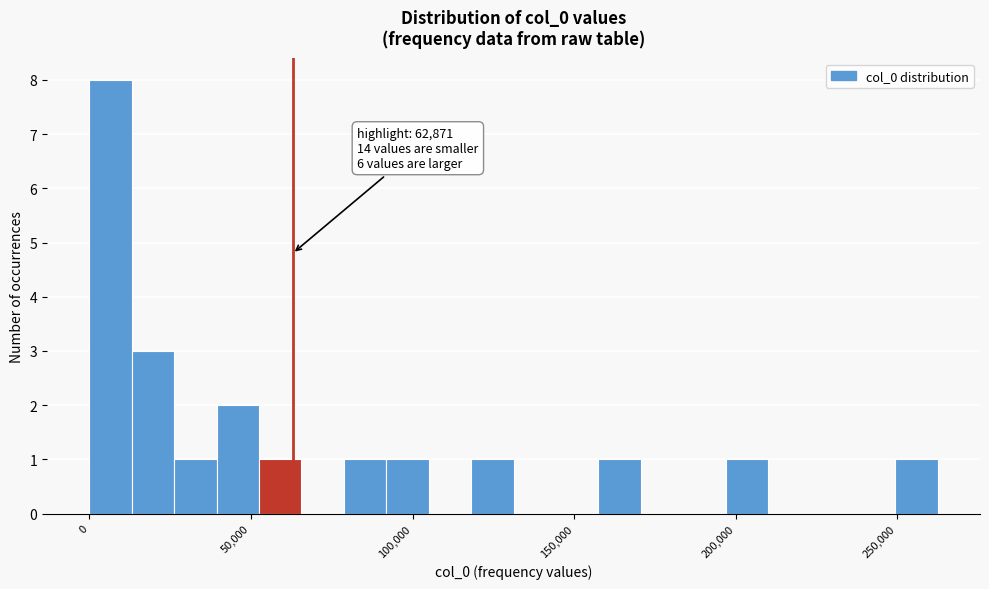

Read against the x-axis, roughly where is the centre of the tallest bar?

5000